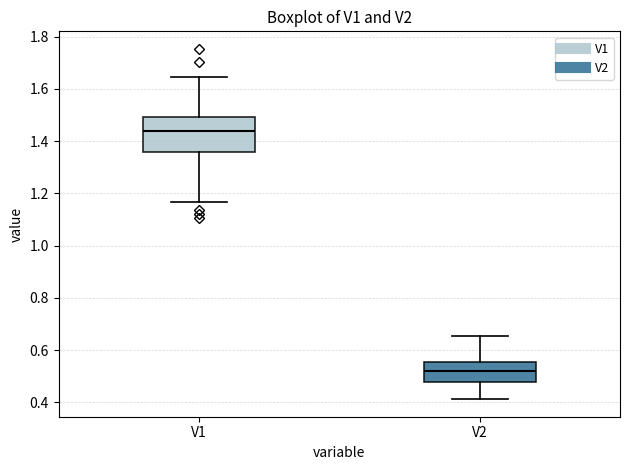

Comparing the boxes themselves (not the whiskers), which one is the tallest?

V1